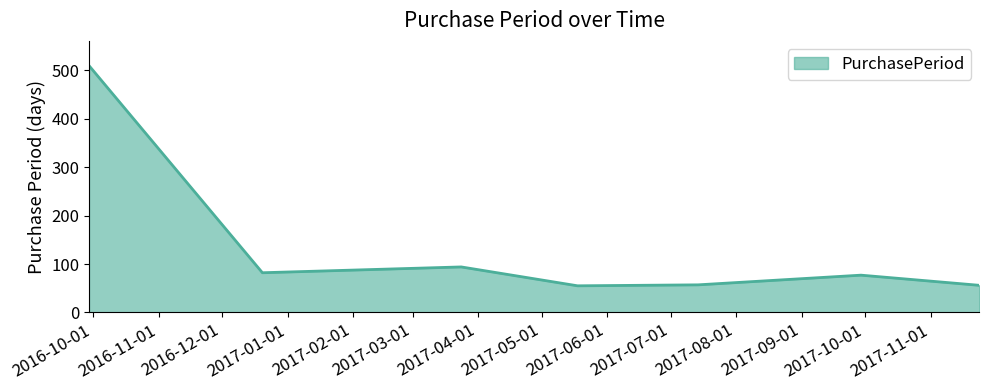

How many interior local peaks (higher than both neighbors) does the data have?

2